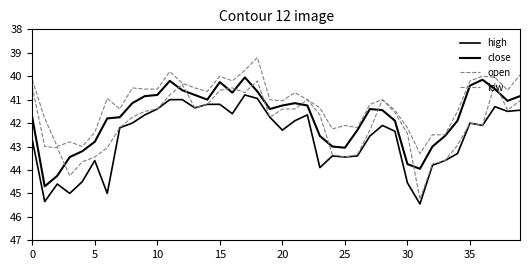

Does the chart have visible grid lines?

No